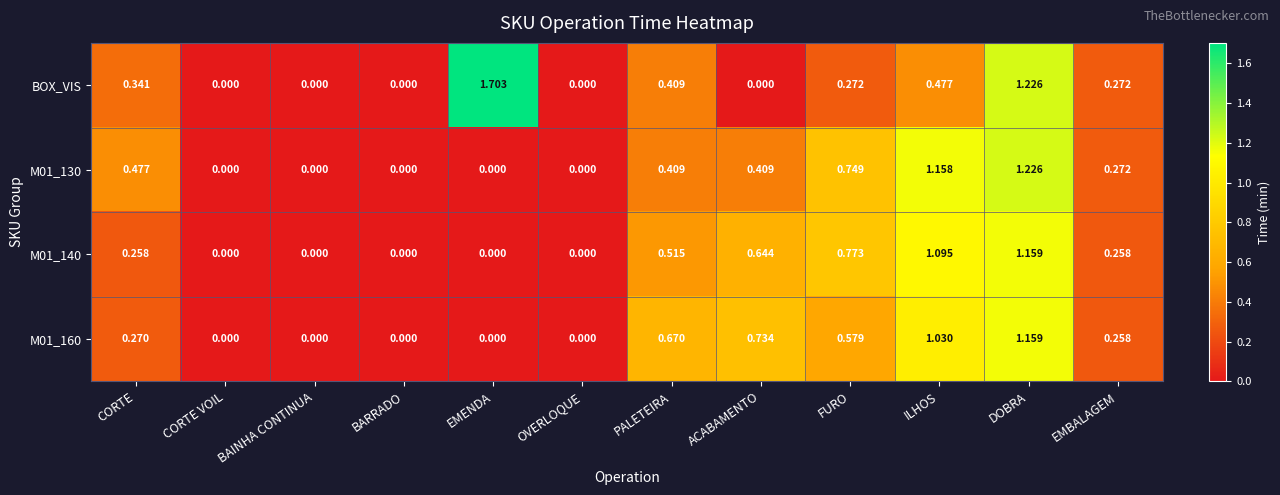

Which category has the highest value in the M01_140 series?

DOBRA